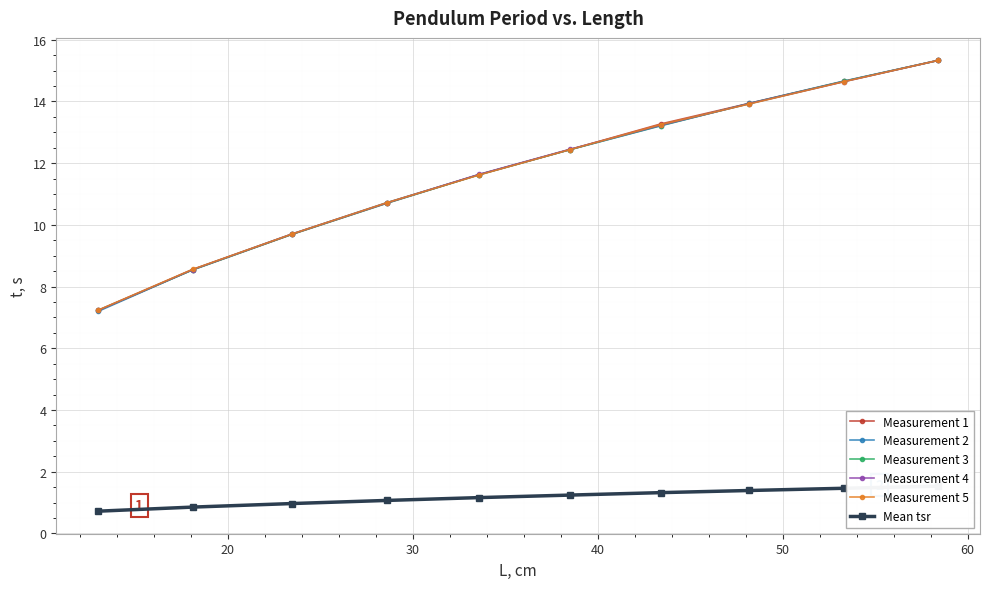

What is the minimum value for Measurement 3?

7.2